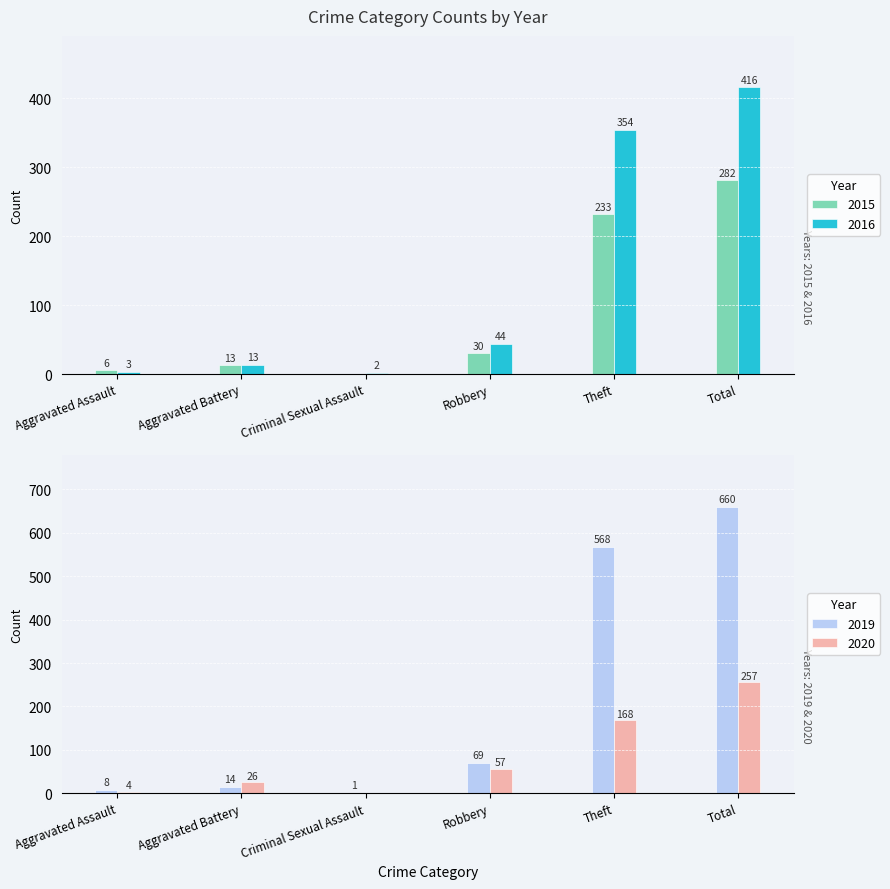

True or false: 2016 has a value of 3 at Aggravated Assault.

True